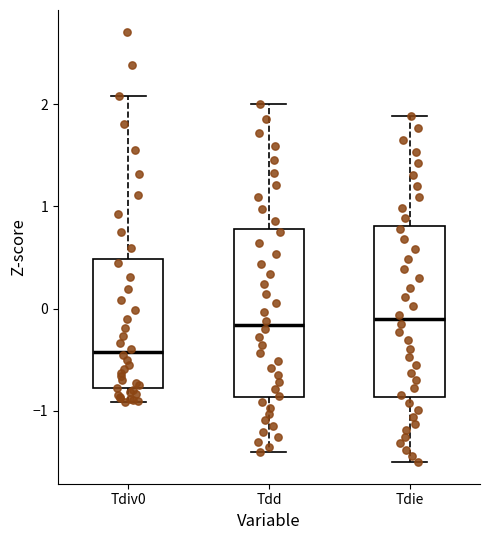

Where does the median line of the box for Tdiv0 sit on the y-axis? The values are not printed on the chart, so give them approximately, as read against the axis.

-0.4